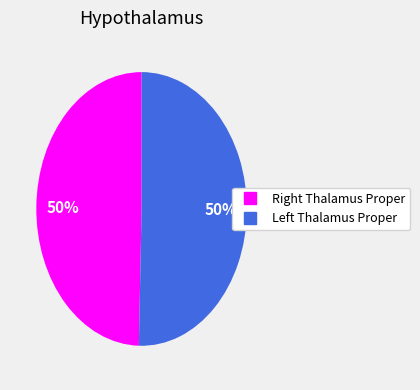

To the nearest percent, what is the average slice percentage?

50%